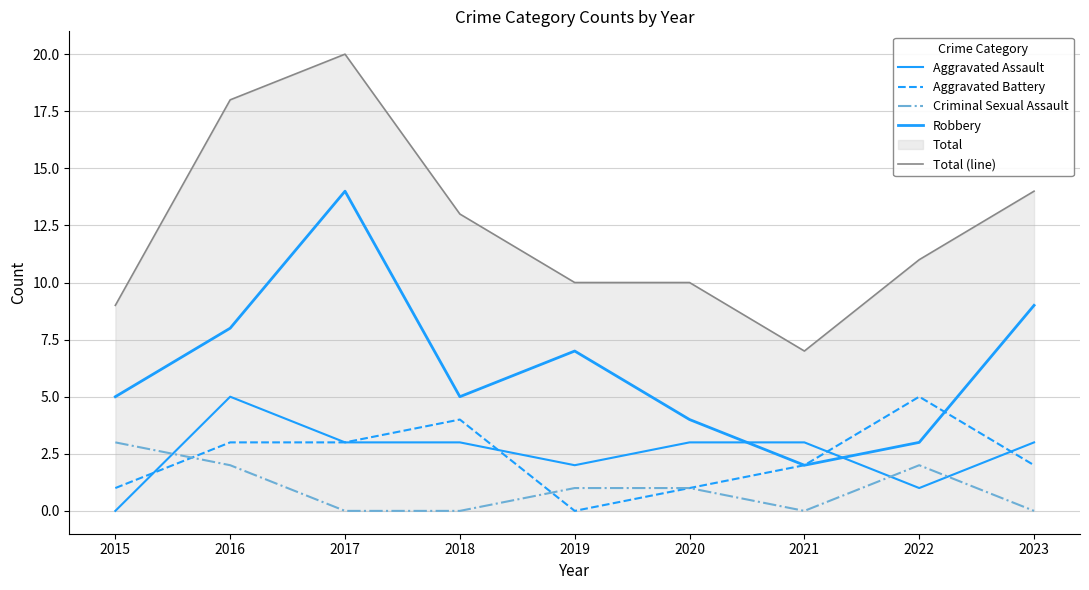

Count the Aggravated Assault values in the range 2 to 3.

6